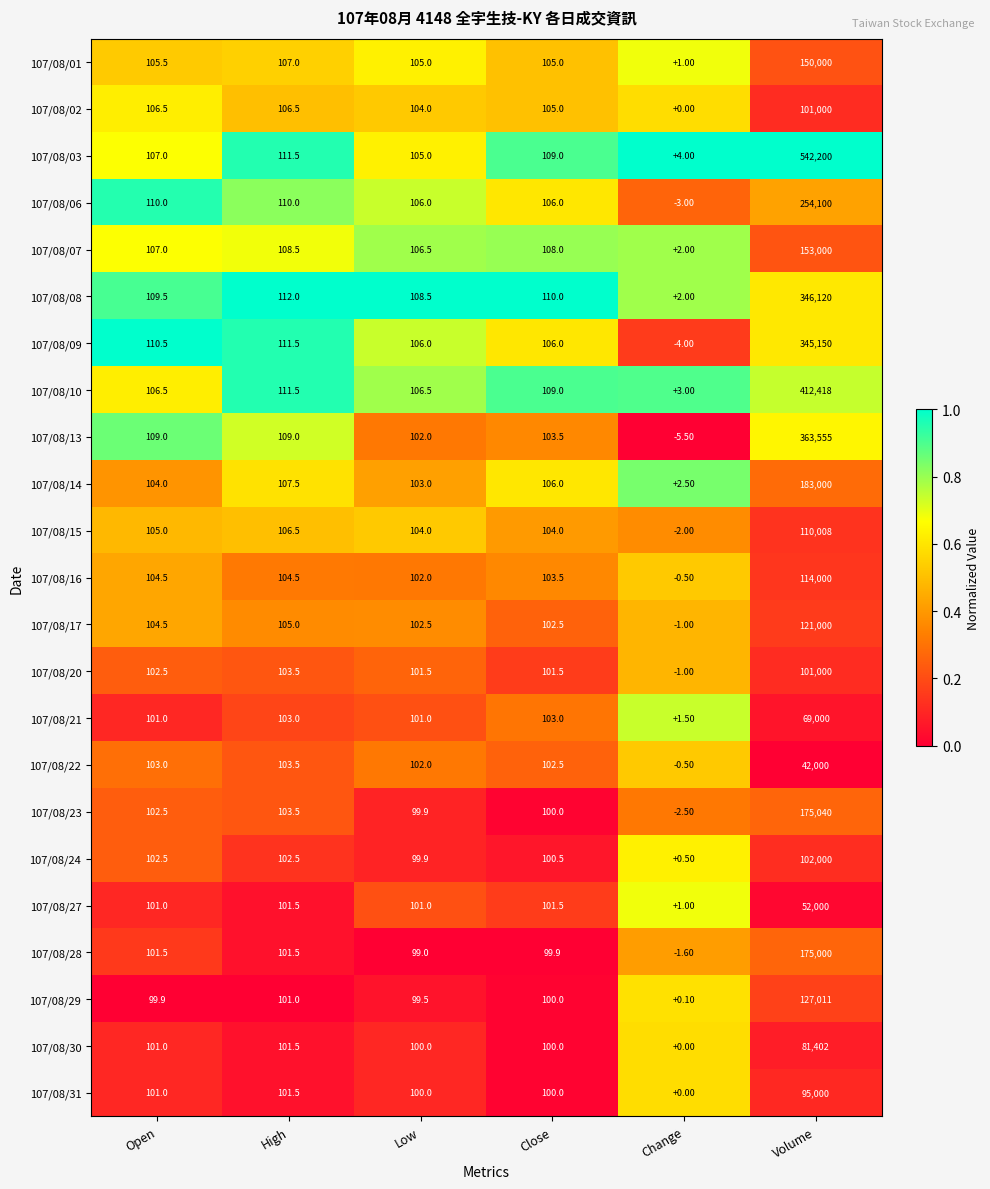

At which category does the chart reach its minimum across all series?

Change